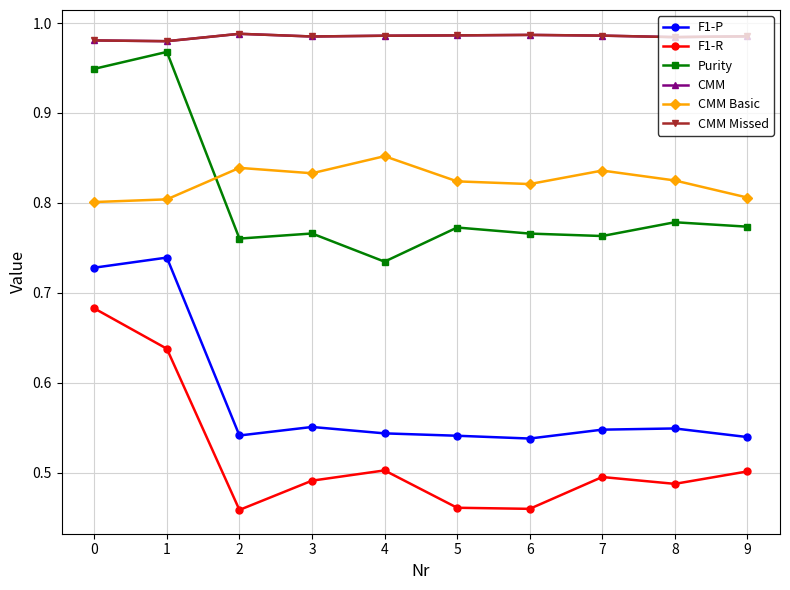

True or false: F1-R and F1-P cross at least once.

False